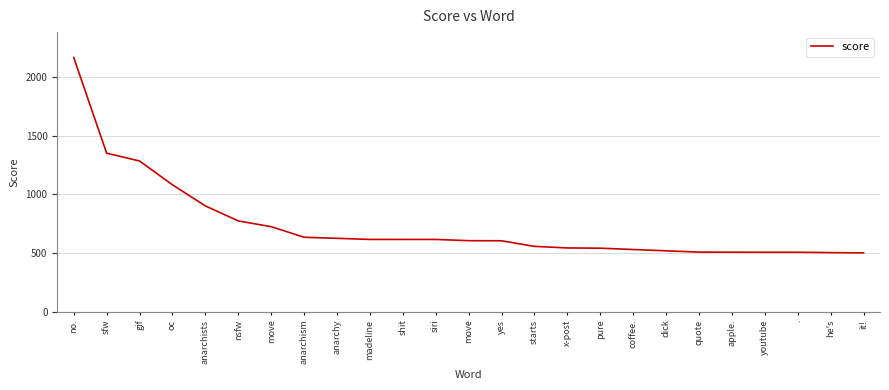

Does the chart display data point markers on the line(s)?

No